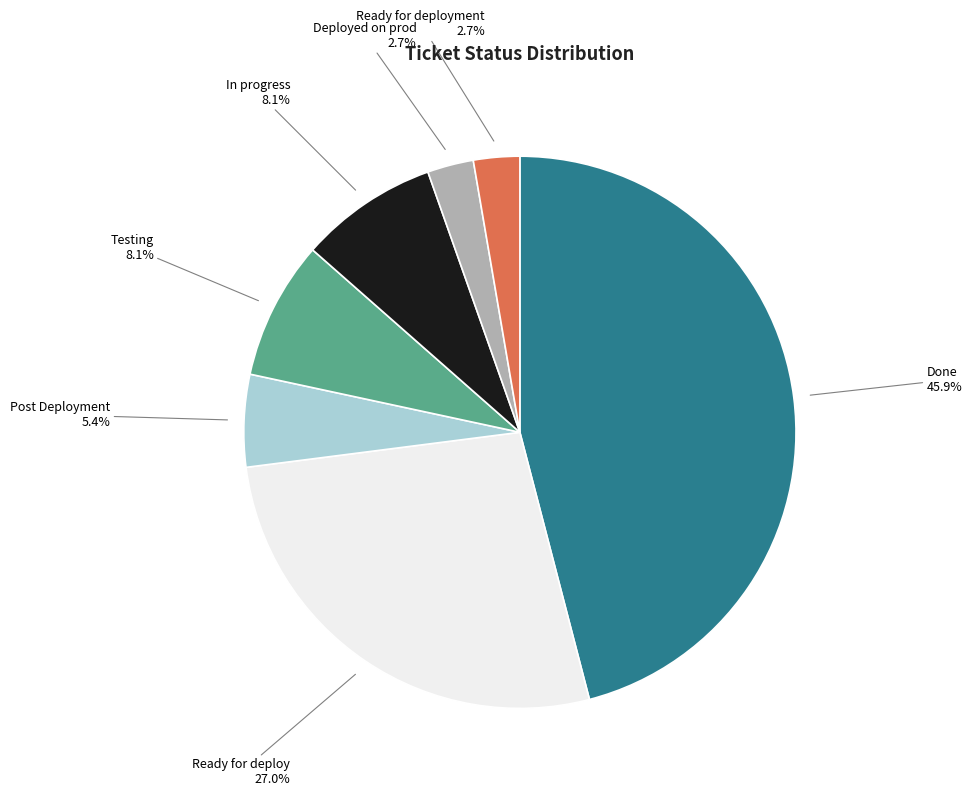

To the nearest percent, what is the combined percentage of Ready for deploy and Ready for deployment?

30%